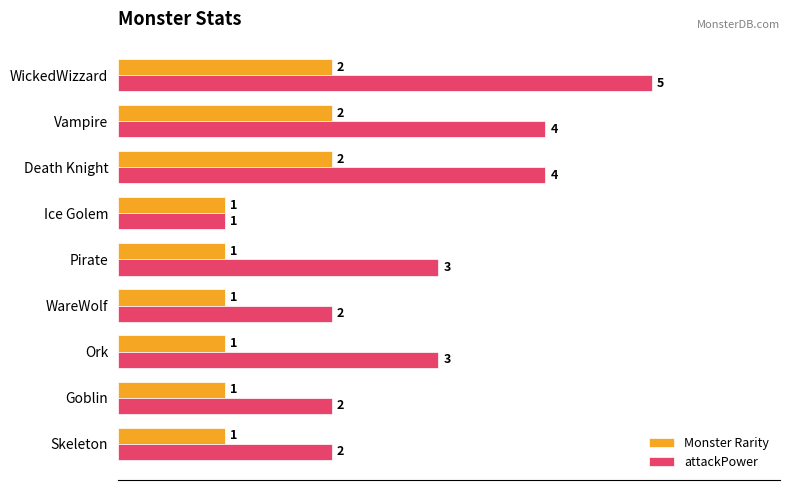

Which series has the largest total across all categories?

attackPower